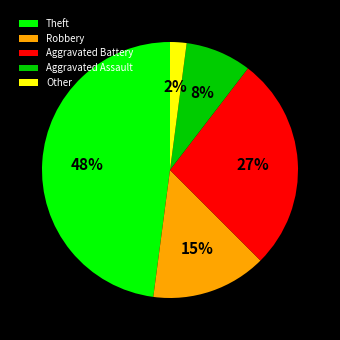

What percentage is the Other slice, to the nearest percent?

2%